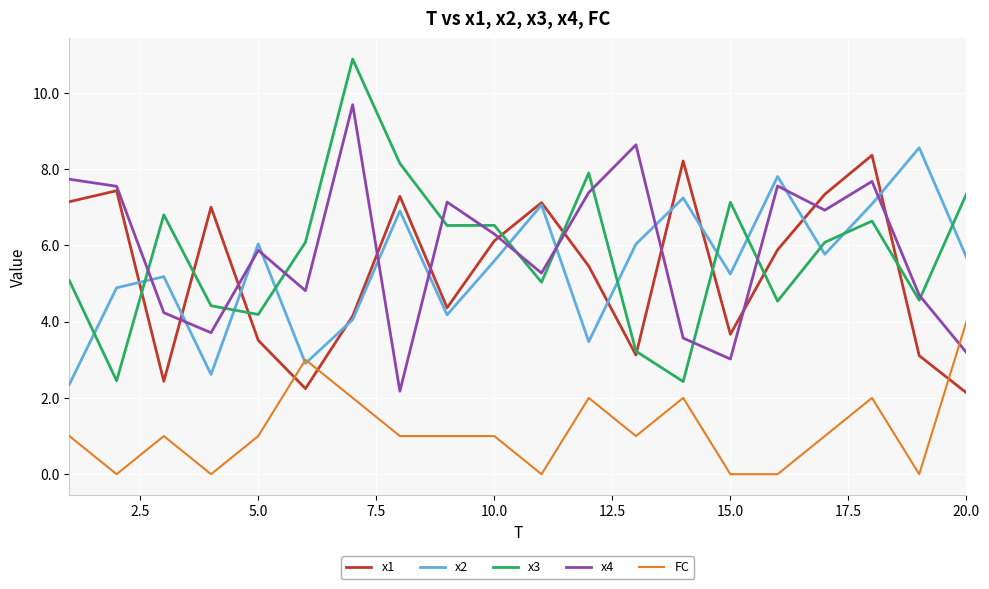

What is the sum of all FC values?

23.0